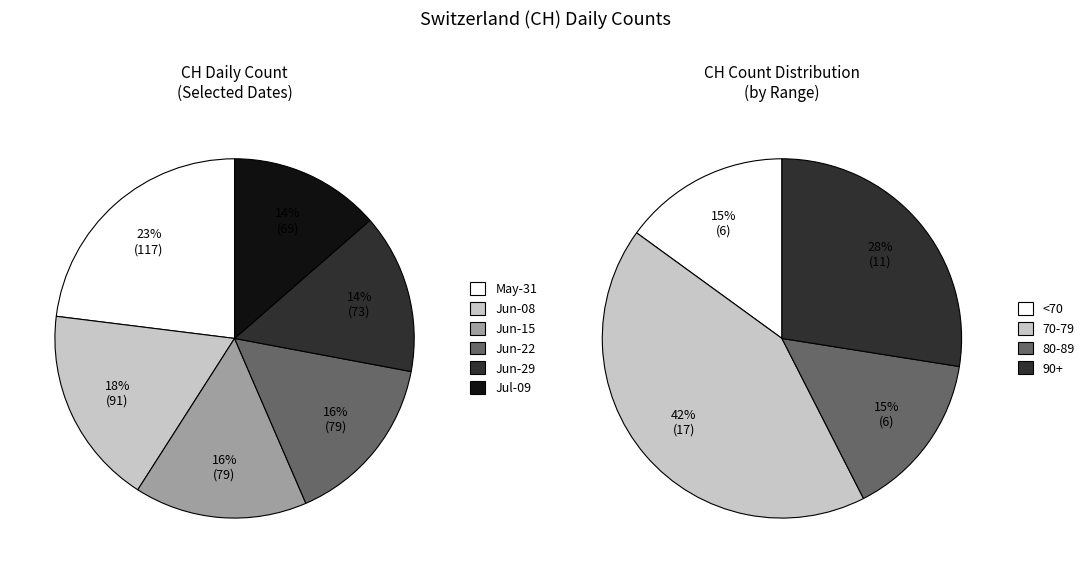

True or false: 2020-06-14 accounts for 17% of the total.

False